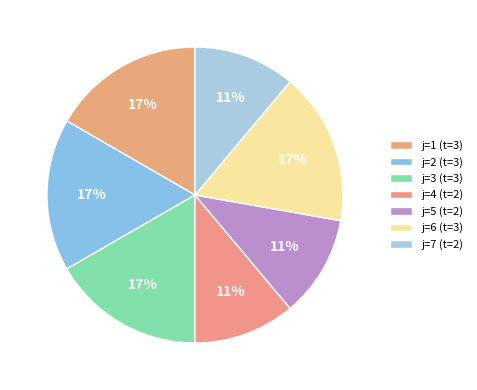

Which has a higher value, j=4 (t=2) or j=3 (t=3)?

j=3 (t=3)